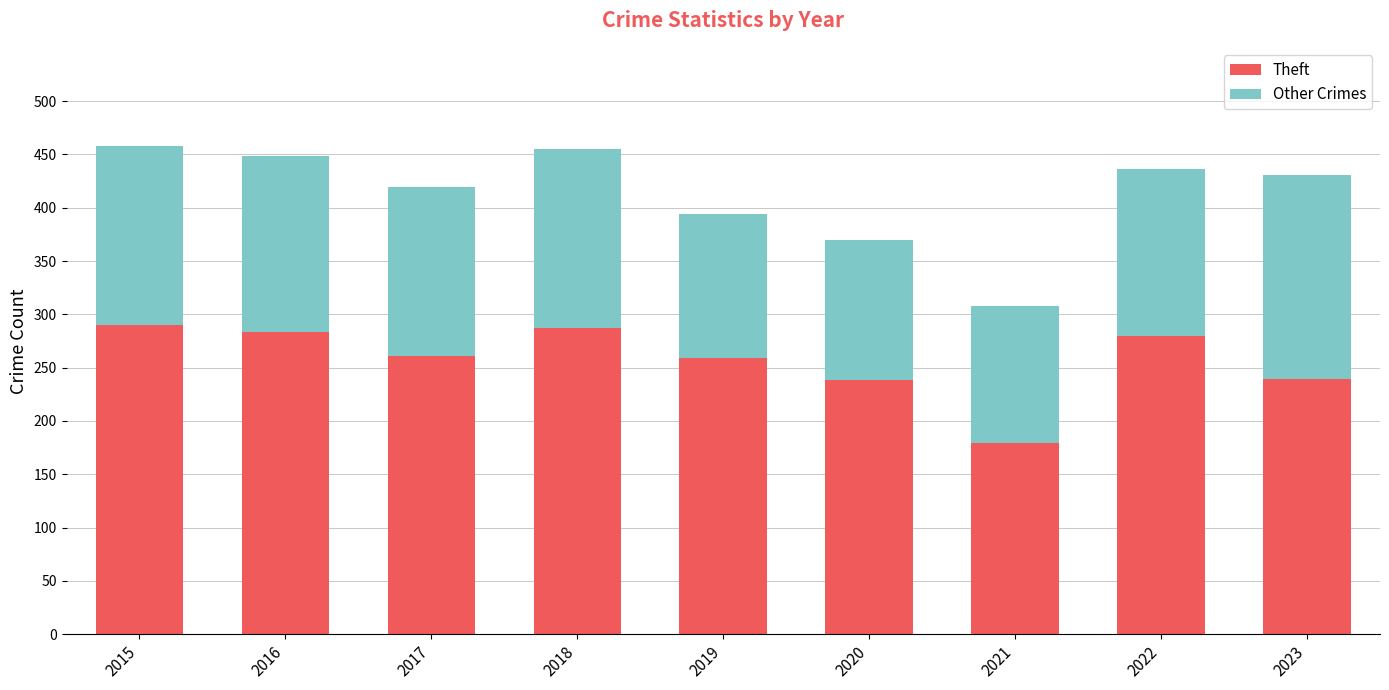

What are all the series names shown in the legend?

Theft, Other Crimes